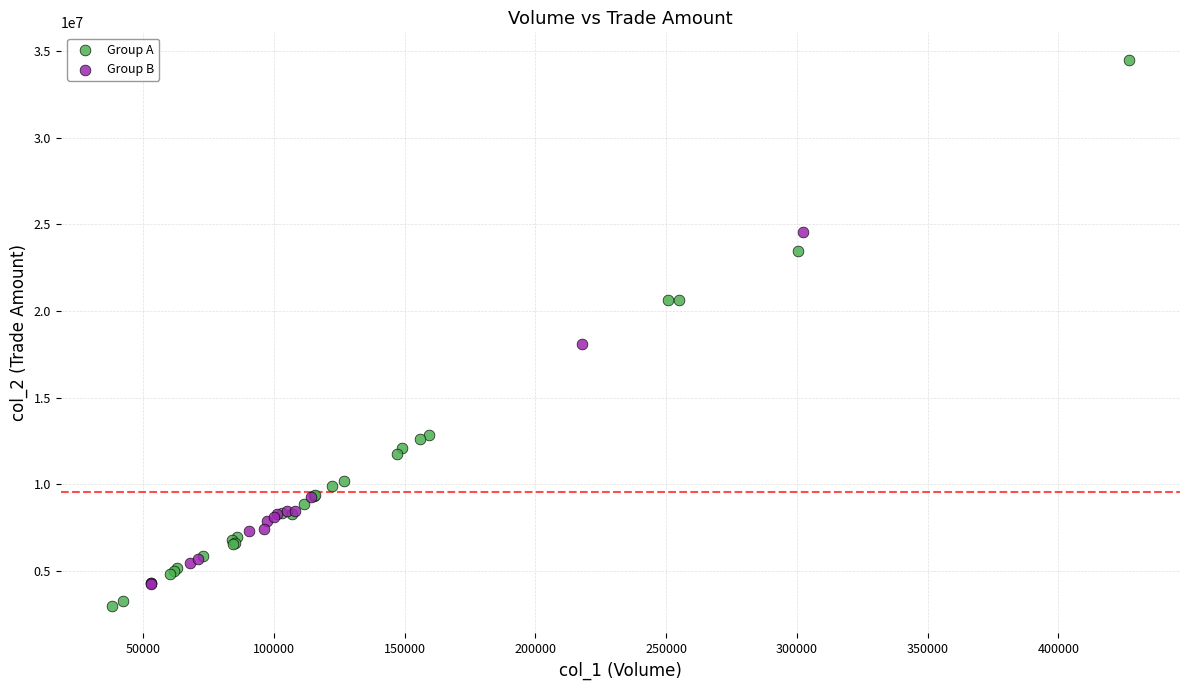

Which series contains the highest Y value?

Group A